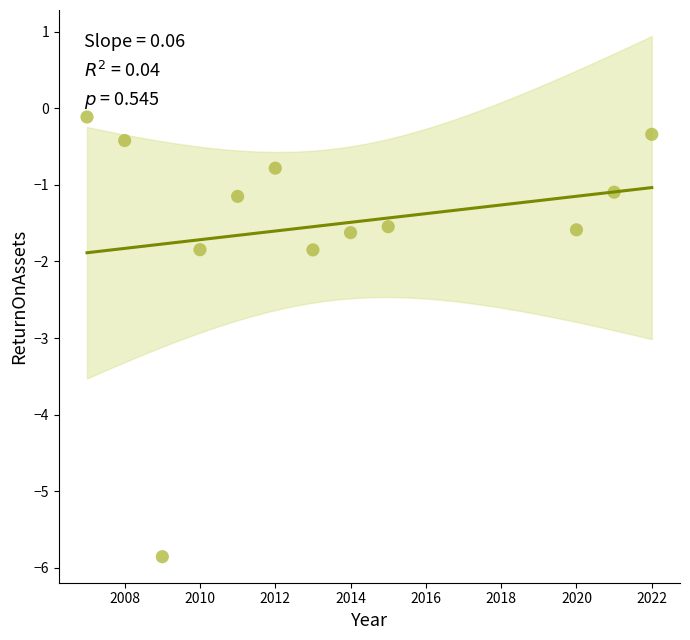

What is the average Y value?

-1.5